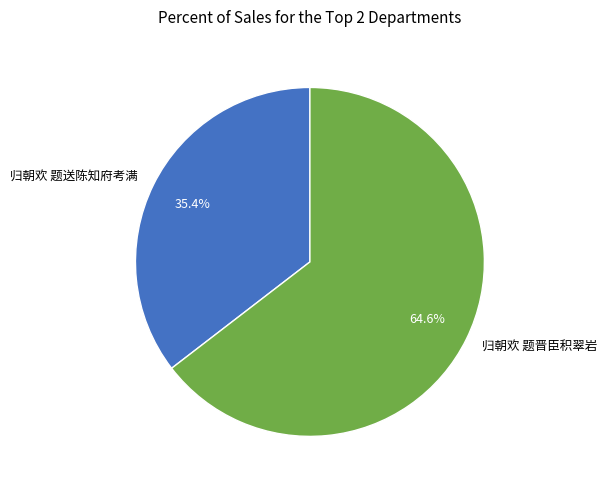

What is the majority slice?

归朝欢 题晋臣积翠岩